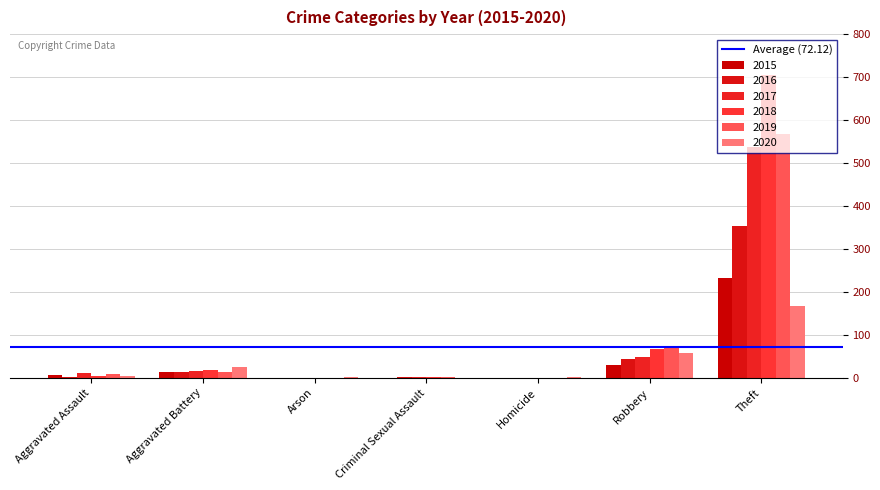

The 2015 series shows 73 at Homicide. True or false?

False